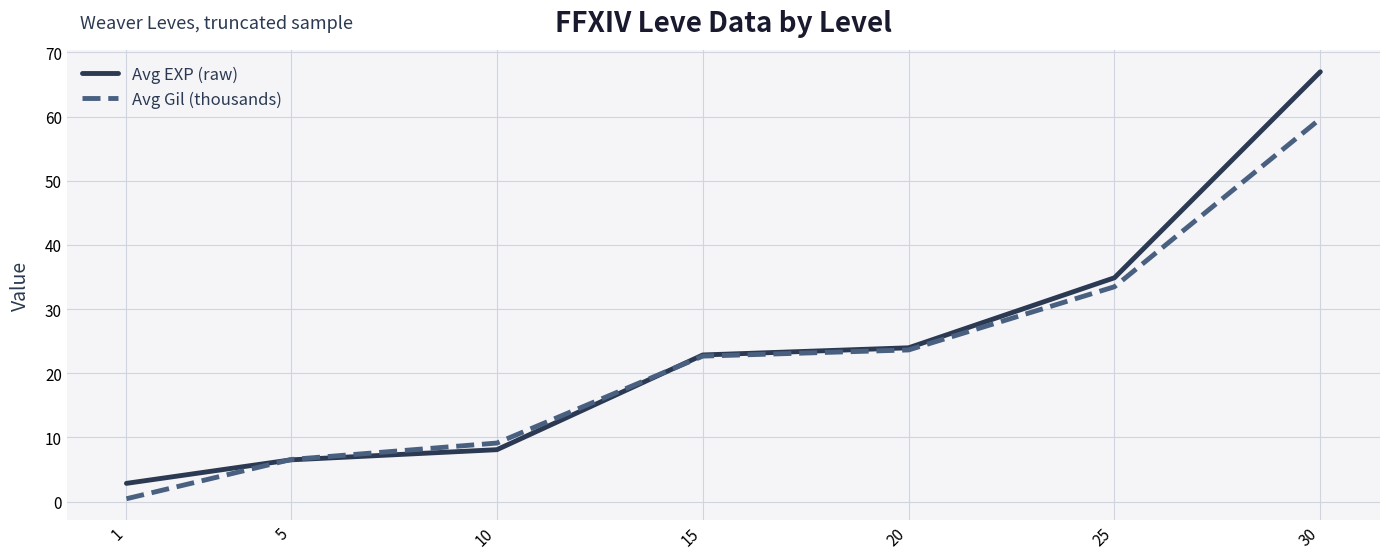

What is the minimum value shown in the chart?

0.4